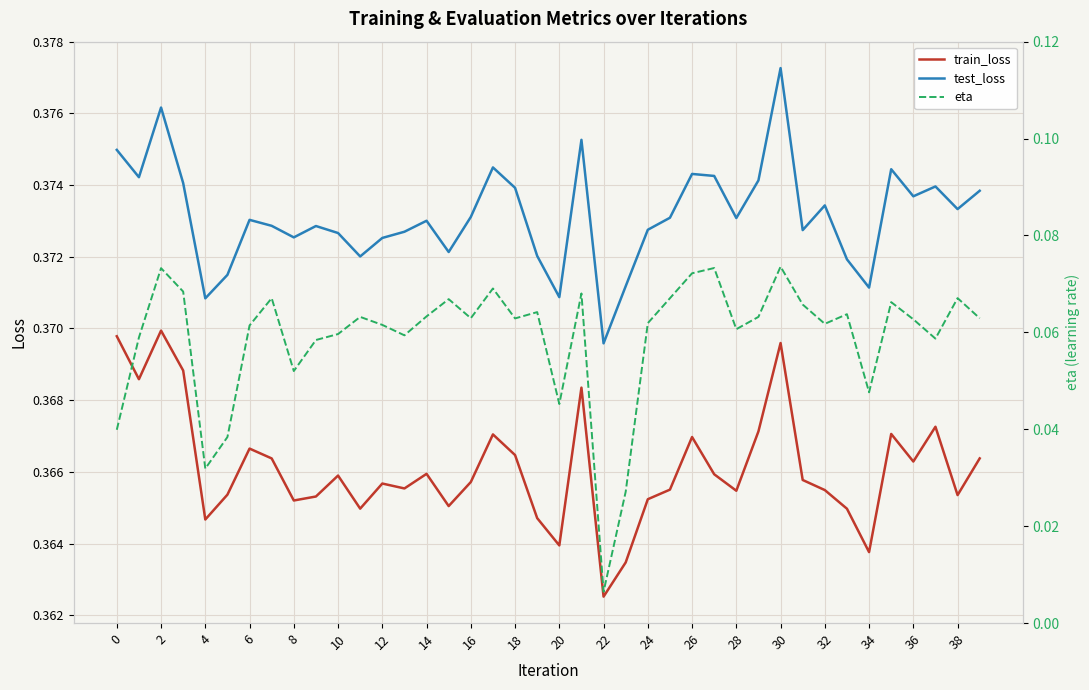

Which series has the largest total across all categories?

test_loss